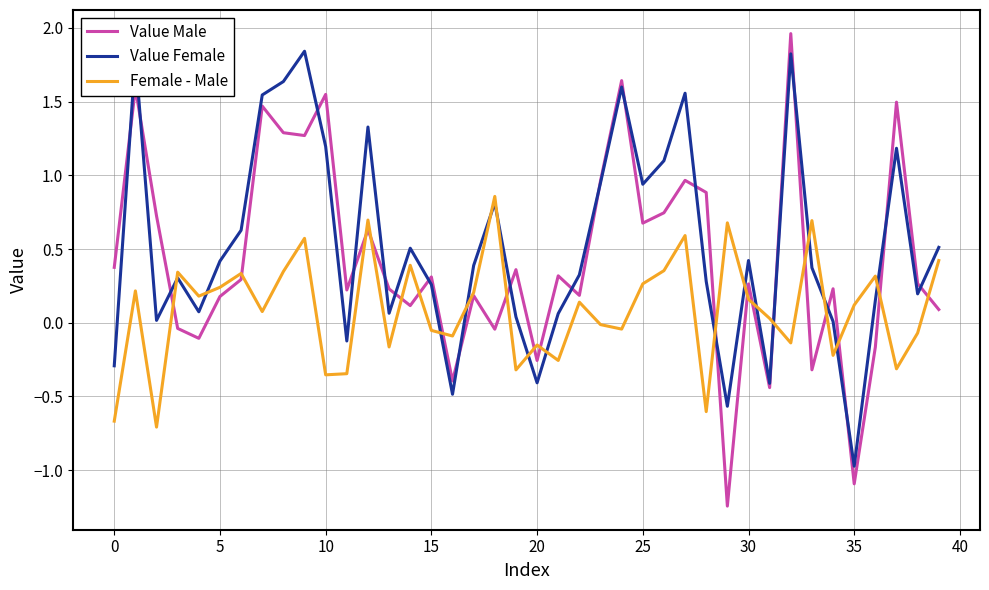

Which series has the largest range (max minus min)?

Value Male